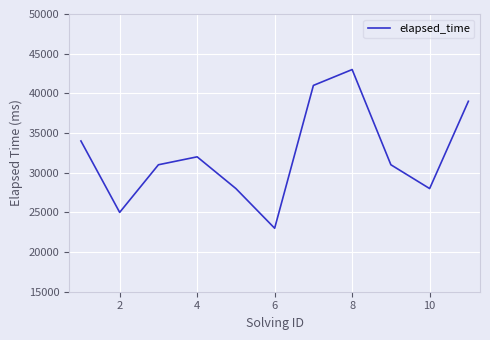

What is the difference between the maximum and minimum values?

20000